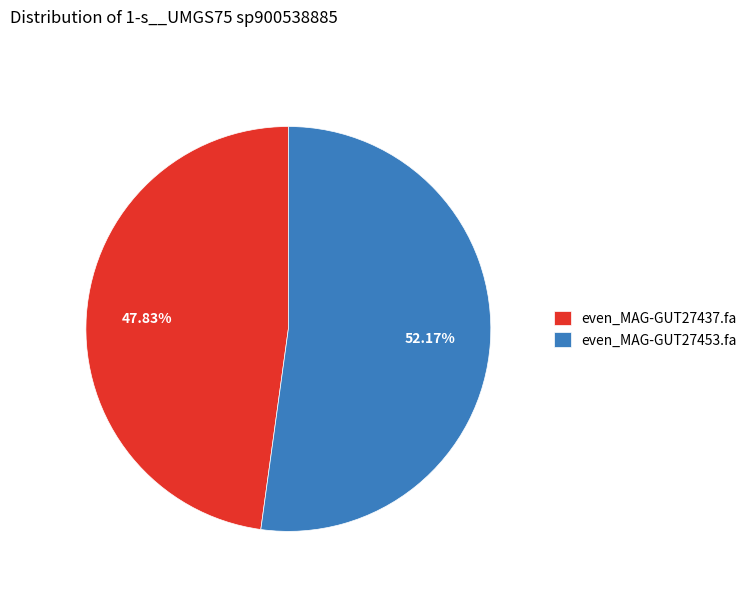

Rank the categories by value from lowest to highest.

even_MAG-GUT27437.fa, even_MAG-GUT27453.fa